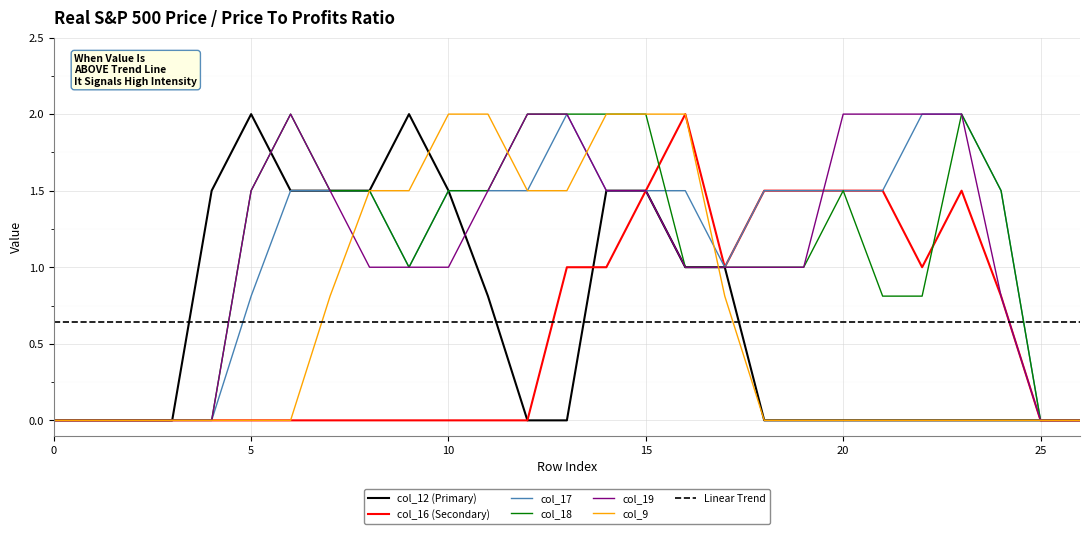

At how many categories does at least one series exceed 1?

20